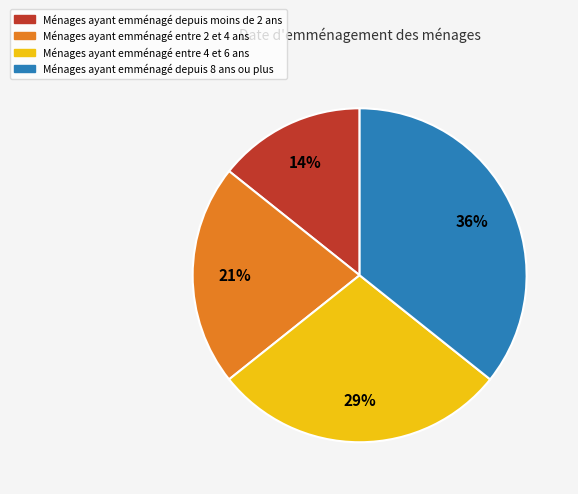

To the nearest percent, what is the average slice percentage?

25%